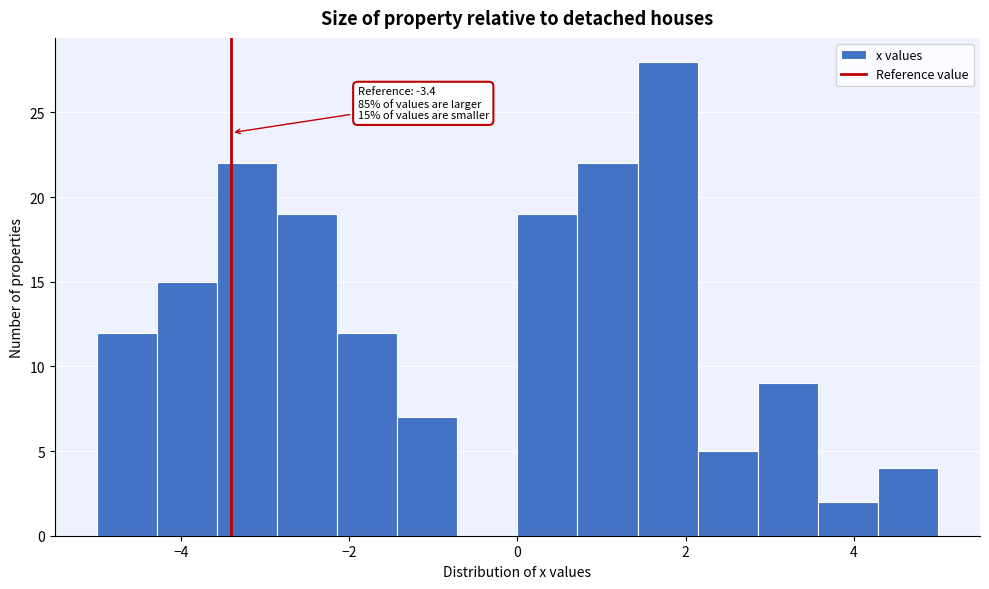

Read against the x-axis, roughly where is the centre of the tallest bar?

1.8